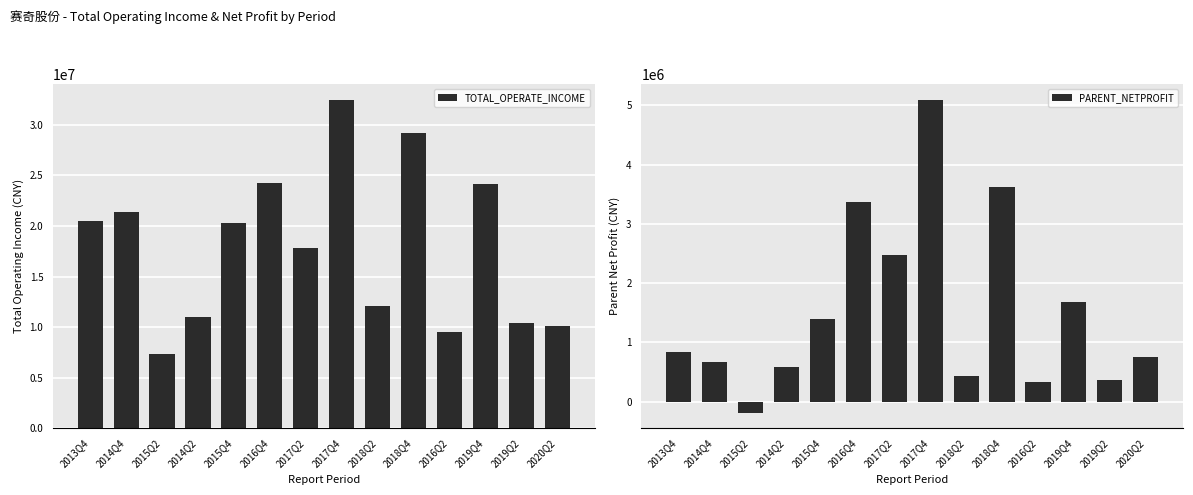

The value of PARENT_NETPROFIT at 2015Q4 is 2353581.4. True or false?

False